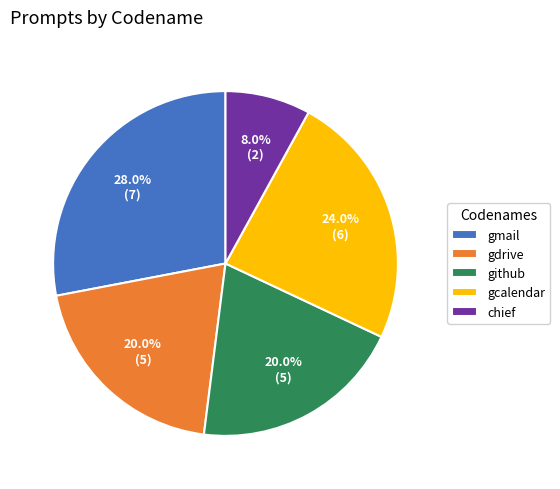

To the nearest percent, what is the average slice percentage?

20%